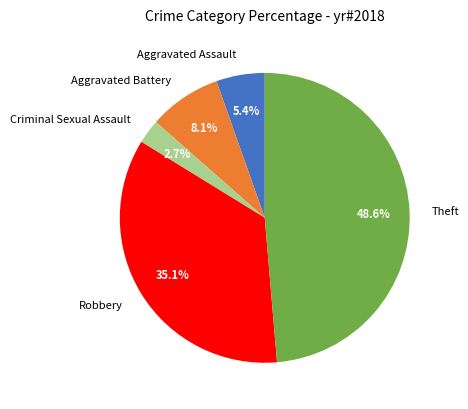

Which has a higher value, Criminal Sexual Assault or Theft?

Theft